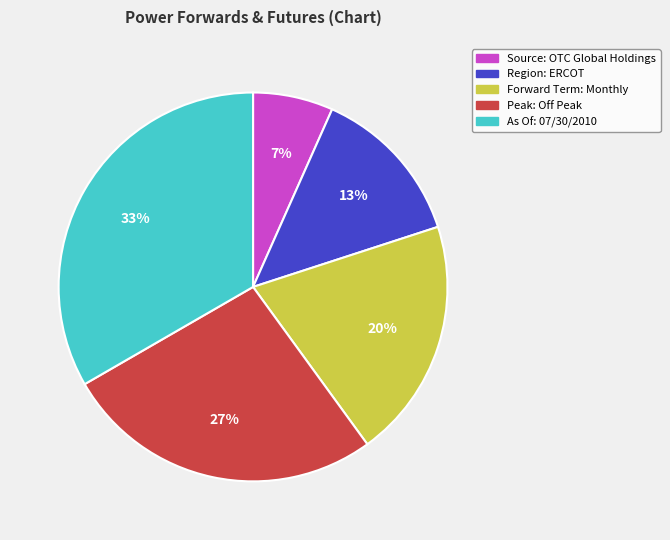

What is the smallest slice in the pie chart?

Source: OTC Global Holdings